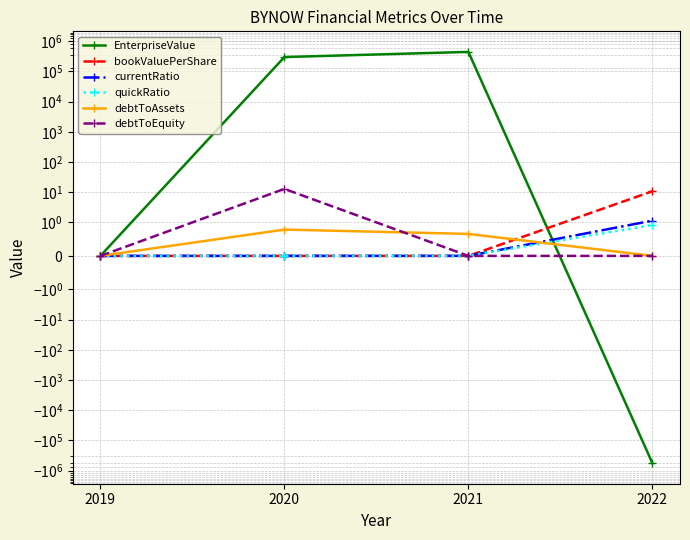

Which series has the widest spread of values?

EnterpriseValue